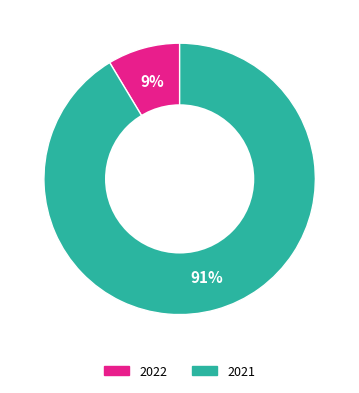

Between 2021 and 2022, which is larger?

2021